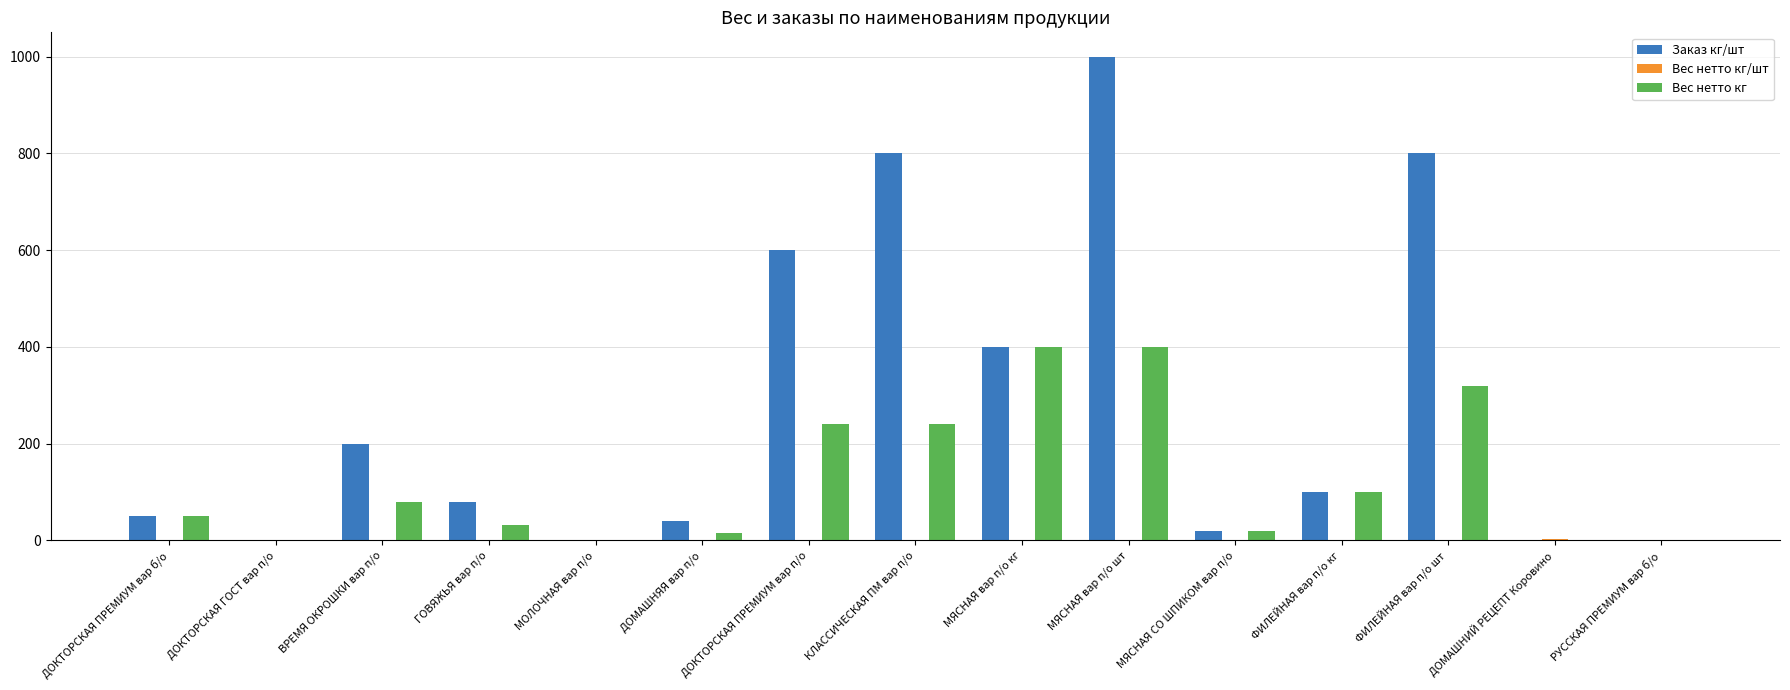

What is the total value across all series at ФИЛЕЙНАЯ вар п/о шт?

1120.4